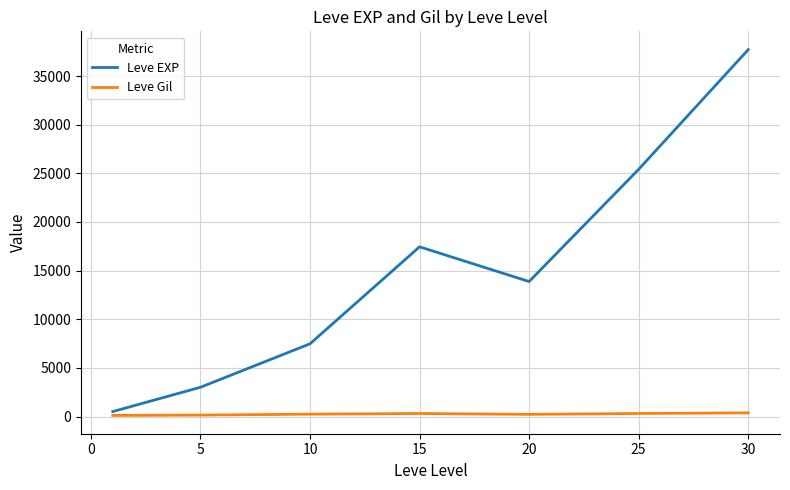

What is the maximum value shown in the chart?

37715.0